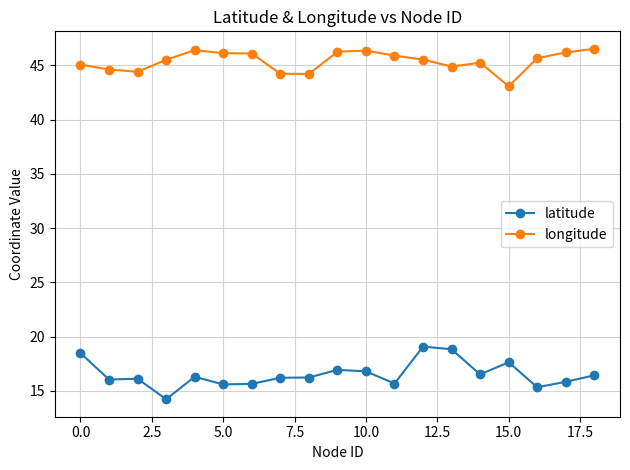

True or false: longitude and latitude intersect in this chart.

False